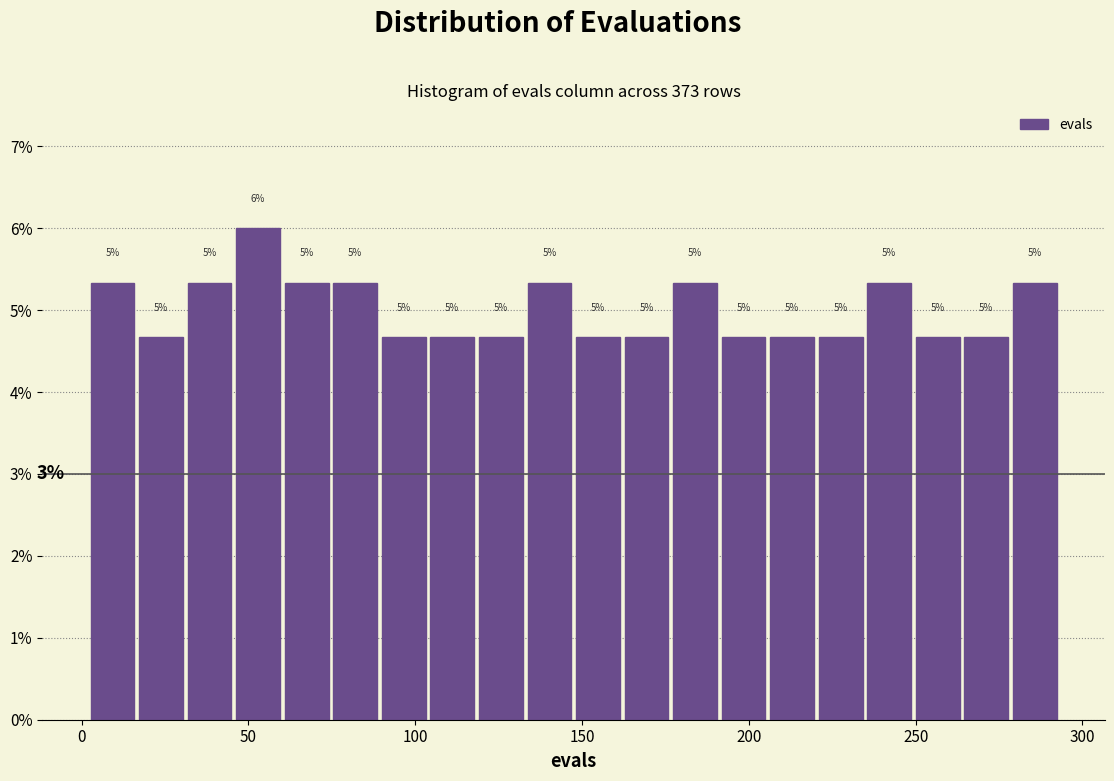

Read against the x-axis, roughly where is the centre of the tallest bar?

55